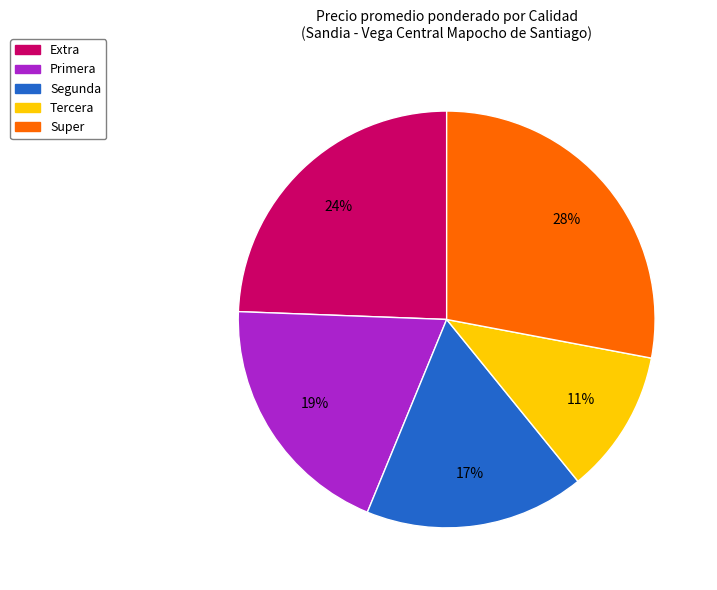

To the nearest percent, what portion does Super represent?

28%